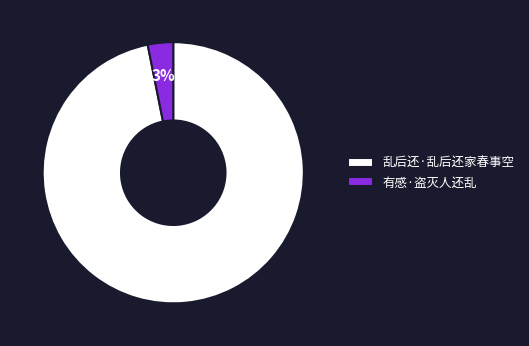

Which has a higher value, 有感·盗灭人还乱 or 乱后还·乱后还家春事空?

乱后还·乱后还家春事空